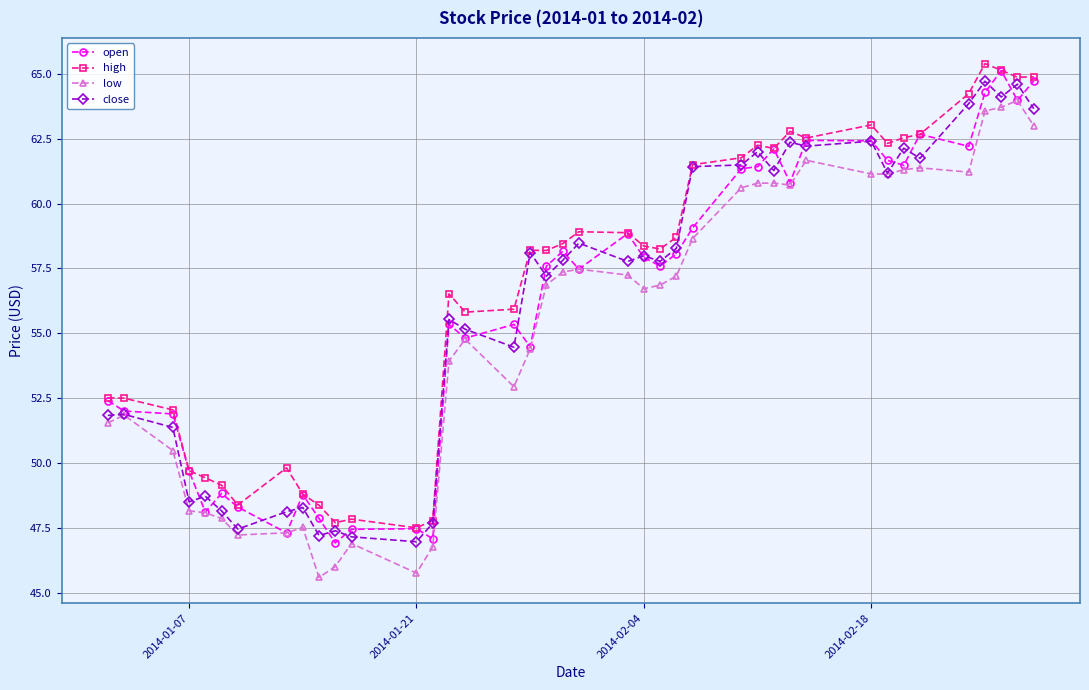

True or false: low and high cross at least once.

False